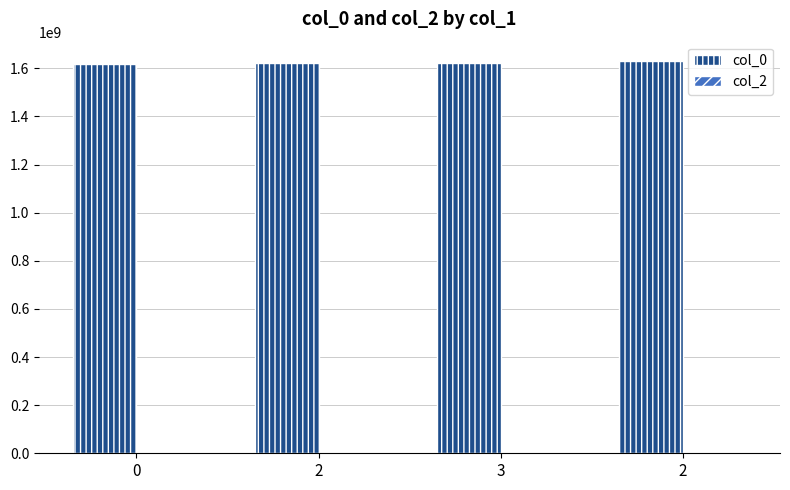

How many bars are there in total?

4